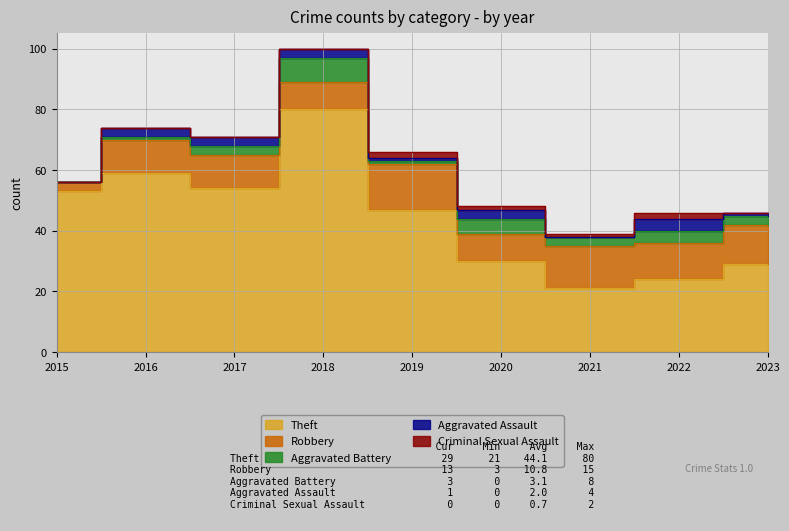

At which label does Aggravated Assault first exceed 3?

2022